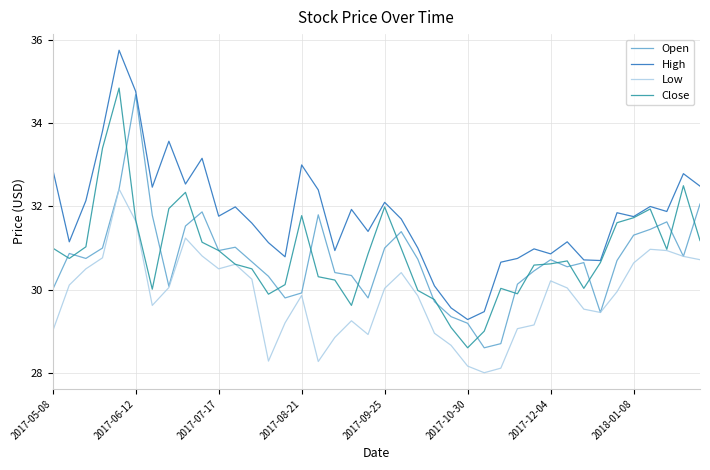

What is the minimum value for High?

29.3